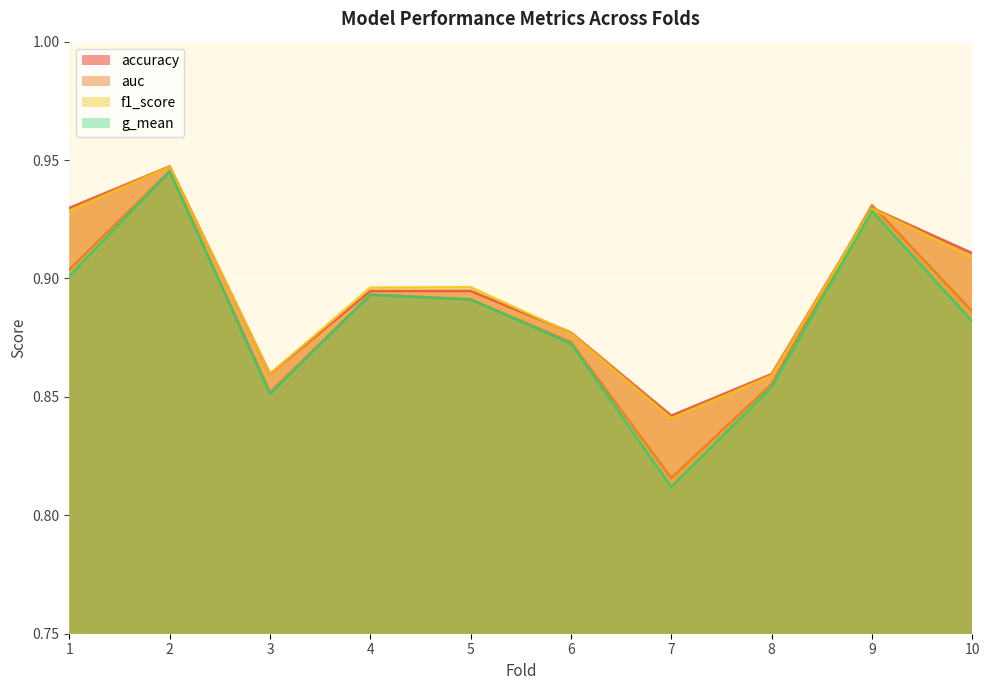

What is the highest value of the g_mean series?

0.9